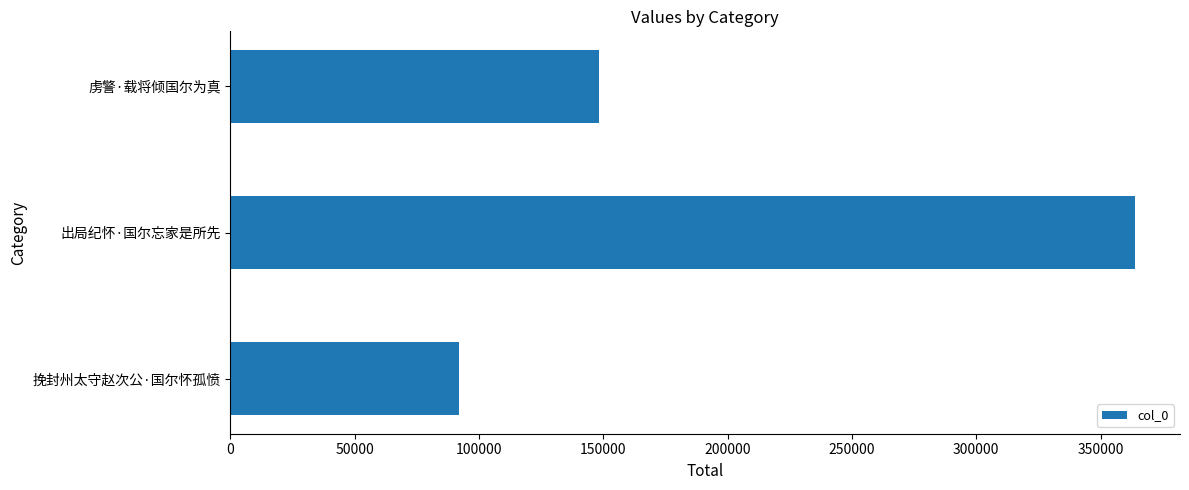

Which category has the highest value across all series?

出局纪怀·国尔忘家是所先